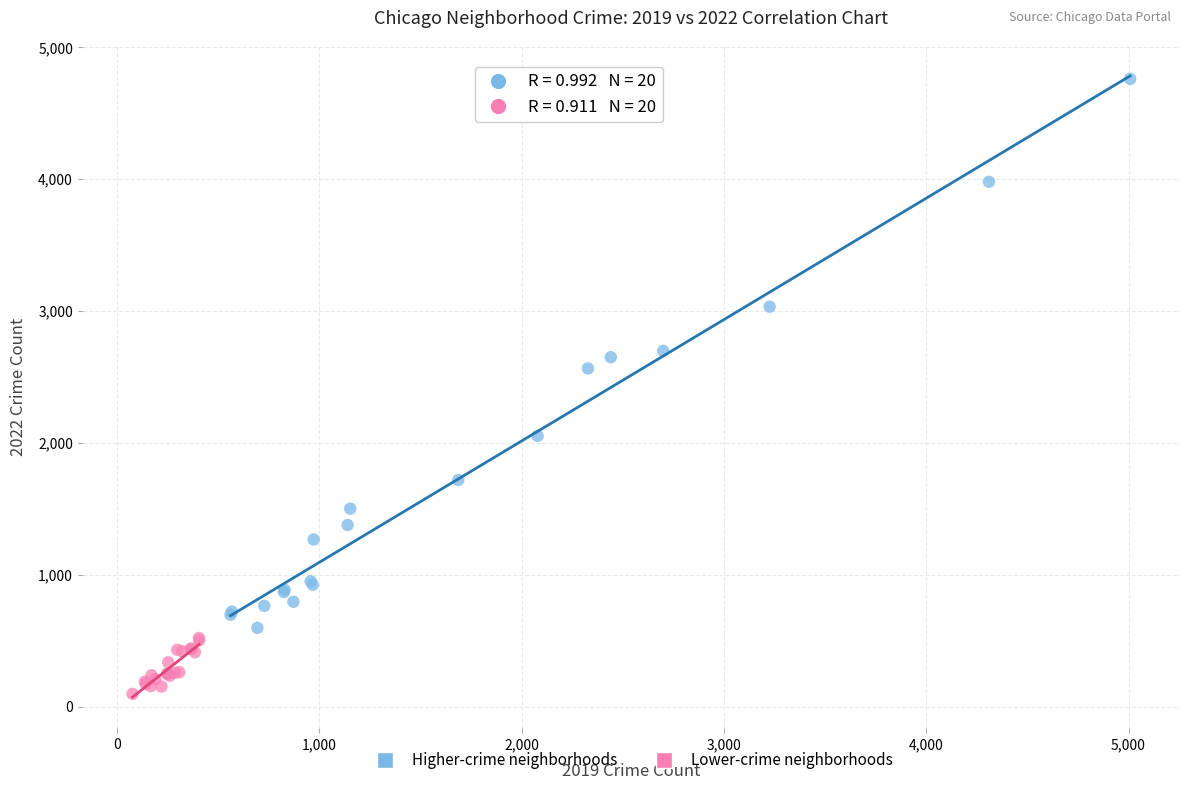

Which series reaches the maximum Y coordinate?

Higher-crime neighborhoods